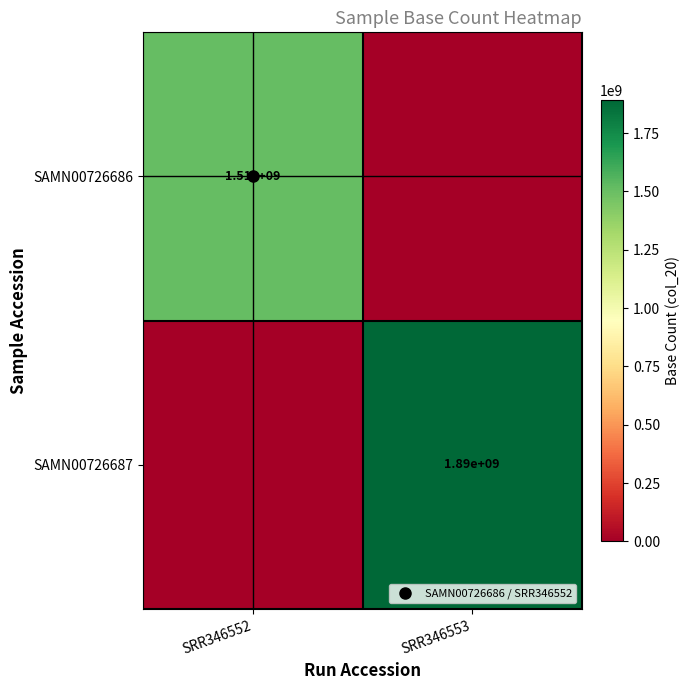

Where is SAMN00726686 nearest to the value 755130000?

SRR346552